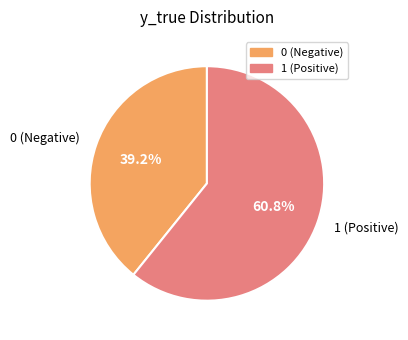

Which has a higher value, 0 (Negative) or 1 (Positive)?

1 (Positive)